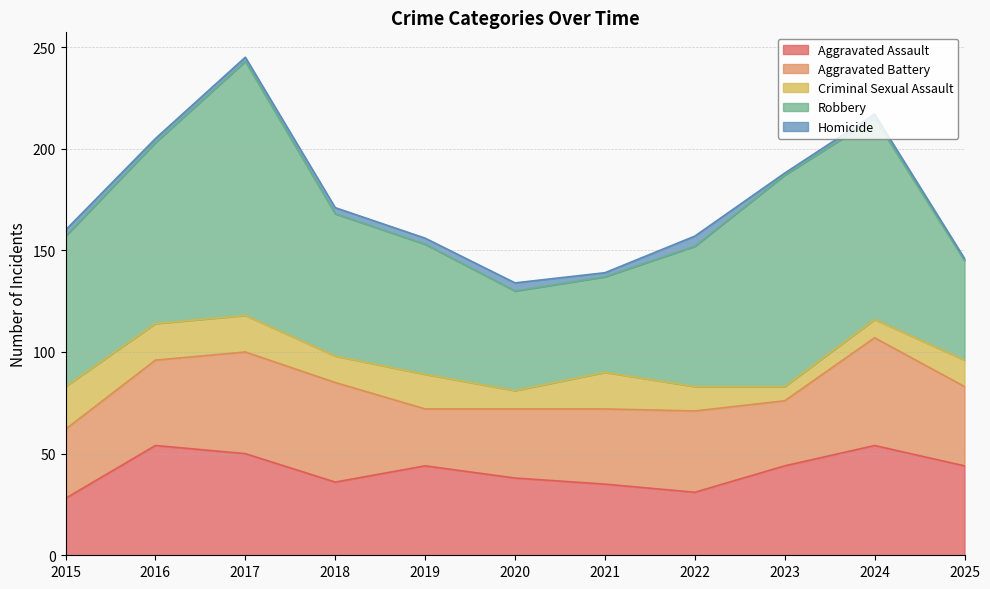

What is the greatest value displayed?

125